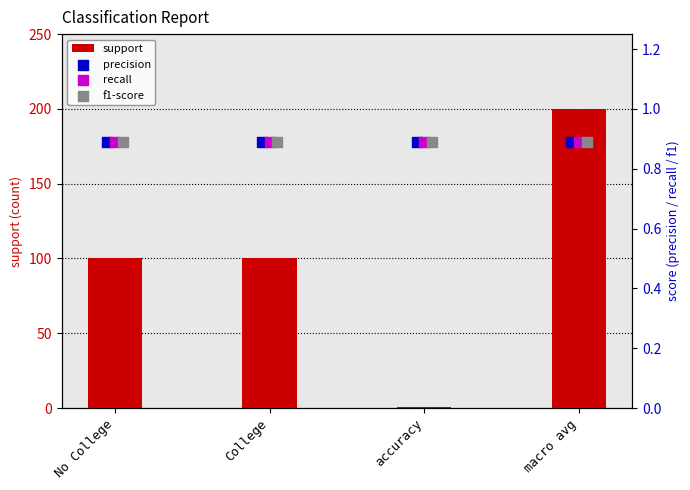

Which series has the widest spread of Y values?

support